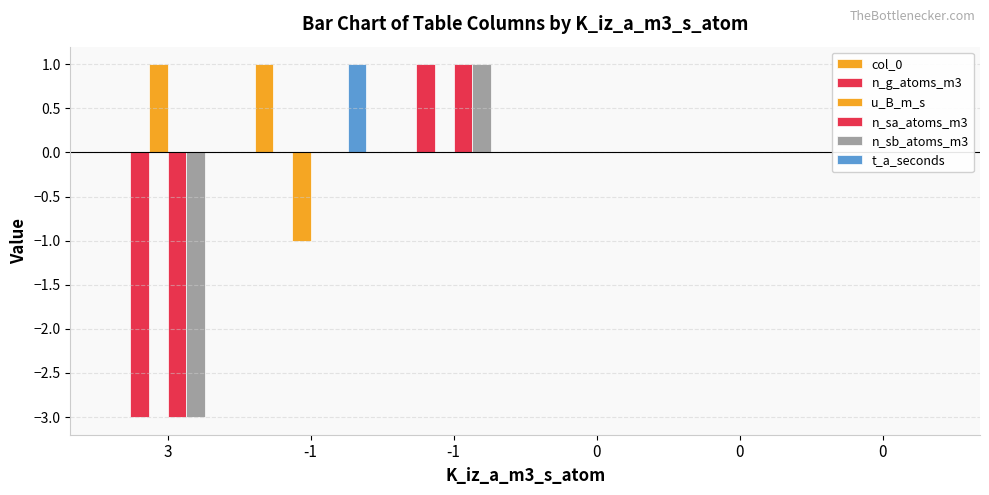

Is it true that n_sa_atoms_m3 equals 3 at -1?

False